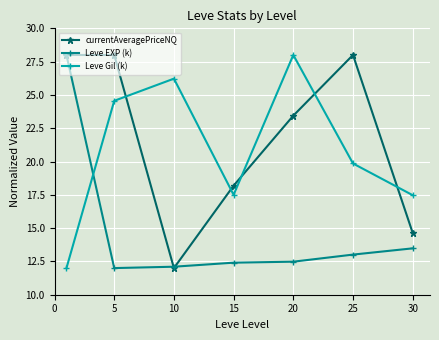

Which series has the largest total across all categories?

currentAveragePriceNQ